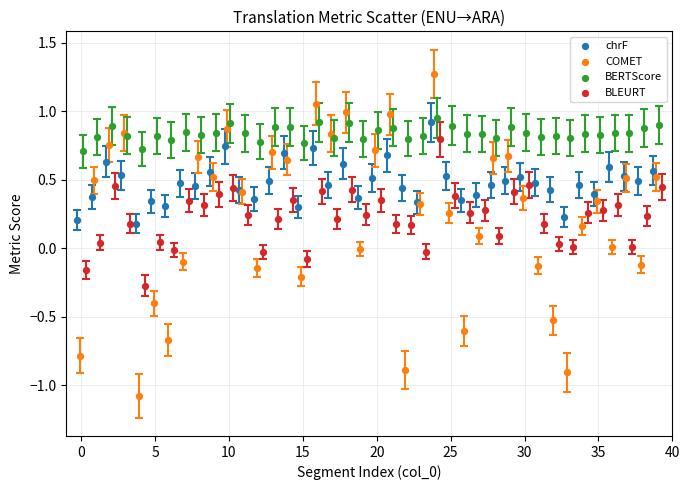

What are all the series names shown in the legend?

chrF, COMET, BERTScore, BLEURT